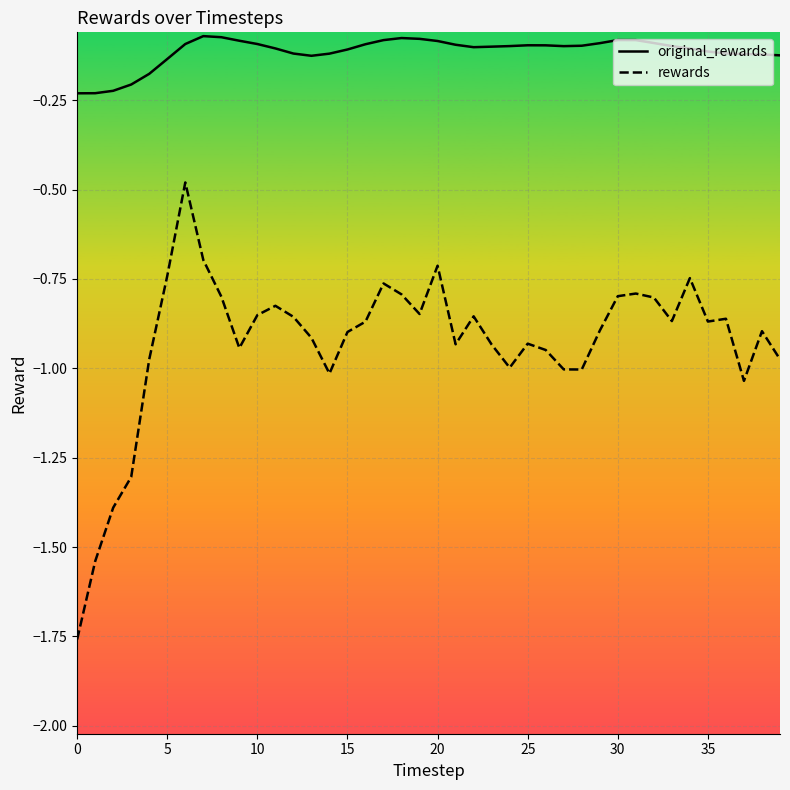

Rank the series by their maximum value, from highest to lowest.

original_rewards, rewards